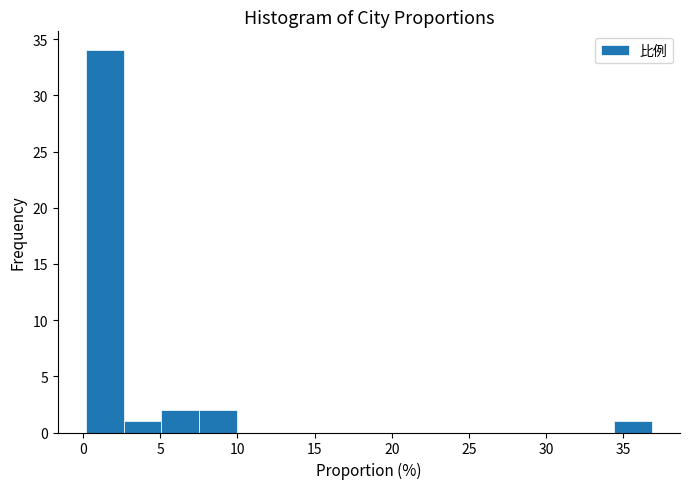

Reading left to right, list every bar in this chart as the range it spans on the x-axis followed by its height. Neither the bar edges nor the heights are printed on the chart, so give them approximately, as read against the axes.

0.0 to 2.5: 34
2.5 to 5.0: 1
5.0 to 7.5: 2
7.5 to 10.0: 2
10.0 to 12.5: 0
12.5 to 15.0: 0
15.0 to 17.5: 0
17.5 to 19.5: 0
19.5 to 22.0: 0
22.0 to 24.5: 0
24.5 to 27.0: 0
27.0 to 29.5: 0
29.5 to 32.0: 0
32.0 to 34.5: 0
34.5 to 37.0: 1